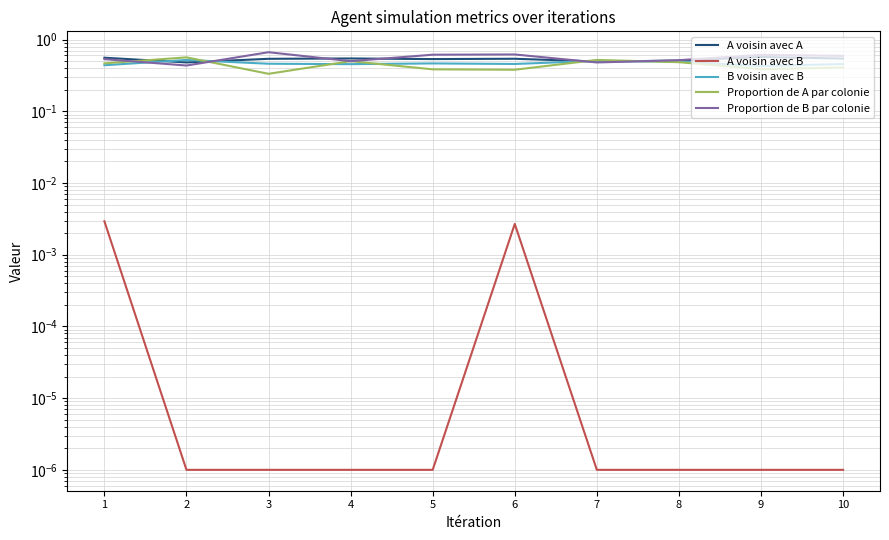

Reading left to right, list all the values displayed in this chart.

A voisin avec A: 1=0.6	2=0.5	3=0.5	4=0.5	5=0.5	6=0.5	7=0.5	8=0.5	9=0.6	10=0.5
A voisin avec B: 1=0.0	2=0.0	3=0.0	4=0.0	5=0.0	6=0.0	7=0.0	8=0.0	9=0.0	10=0.0
B voisin avec B: 1=0.4	2=0.5	3=0.5	4=0.5	5=0.5	6=0.5	7=0.5	8=0.5	9=0.4	10=0.5
Proportion de A par colonie: 1=0.5	2=0.6	3=0.3	4=0.5	5=0.4	6=0.4	7=0.5	8=0.5	9=0.4	10=0.4
Proportion de B par colonie: 1=0.5	2=0.4	3=0.7	4=0.5	5=0.6	6=0.6	7=0.5	8=0.5	9=0.6	10=0.6